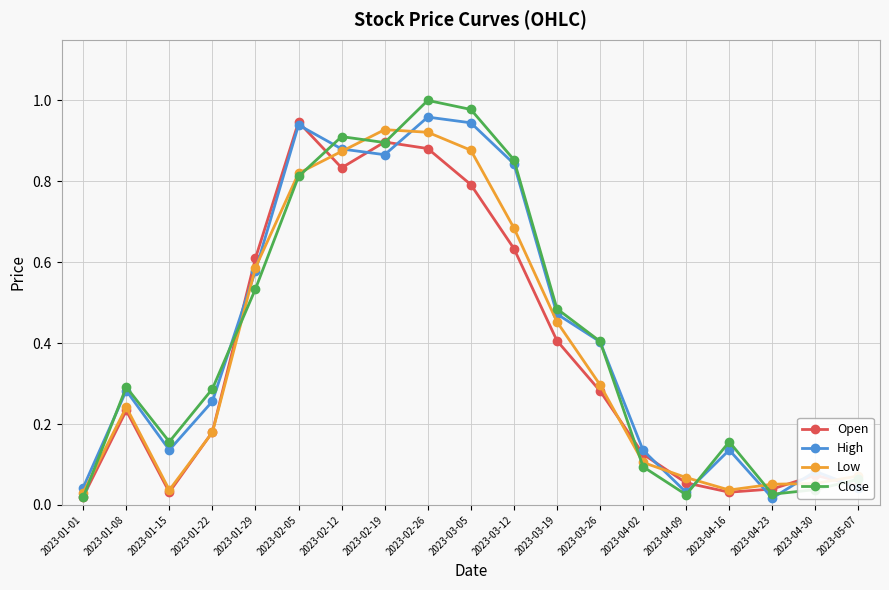

True or false: Close has more than 2 points higher than both neighbors.

True